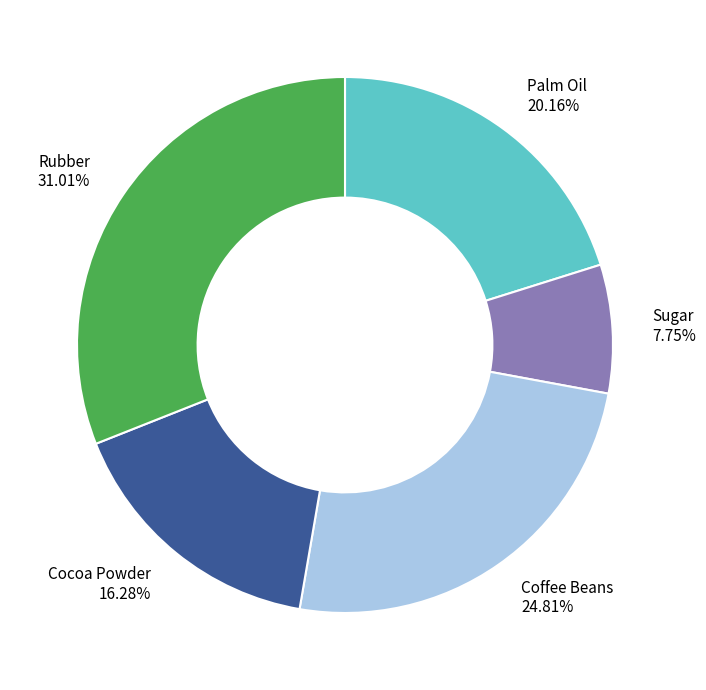

Is there a majority slice in this chart?

No